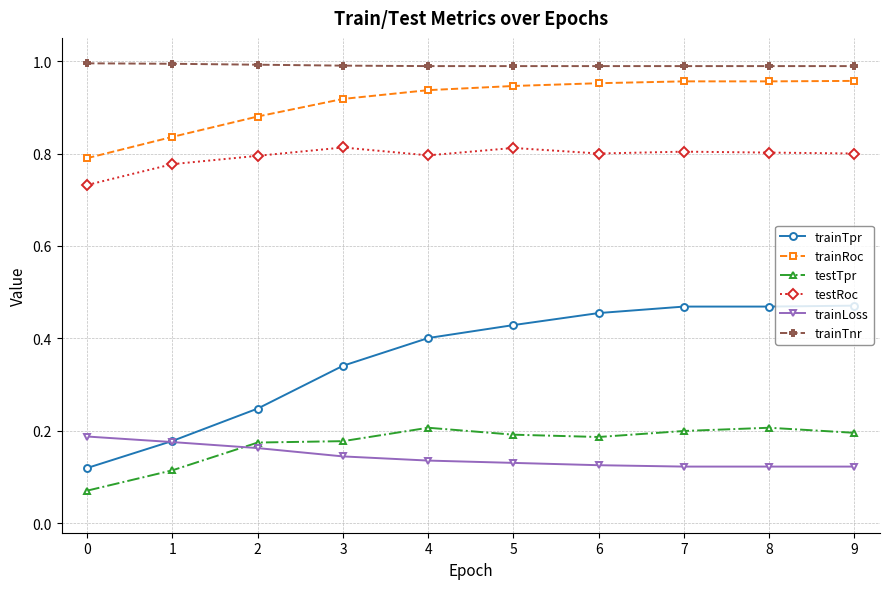

True or false: testRoc has a value of 0.8 at 4.

True